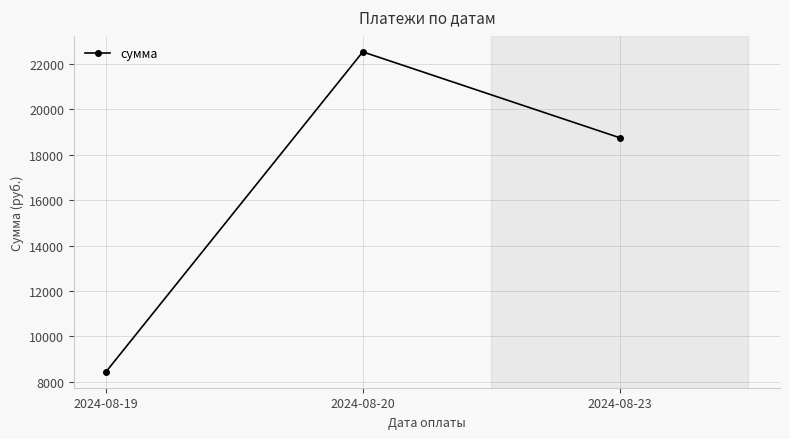

Reading left to right, extract all data points from this chart.

8445.1	22529.0	18751.0